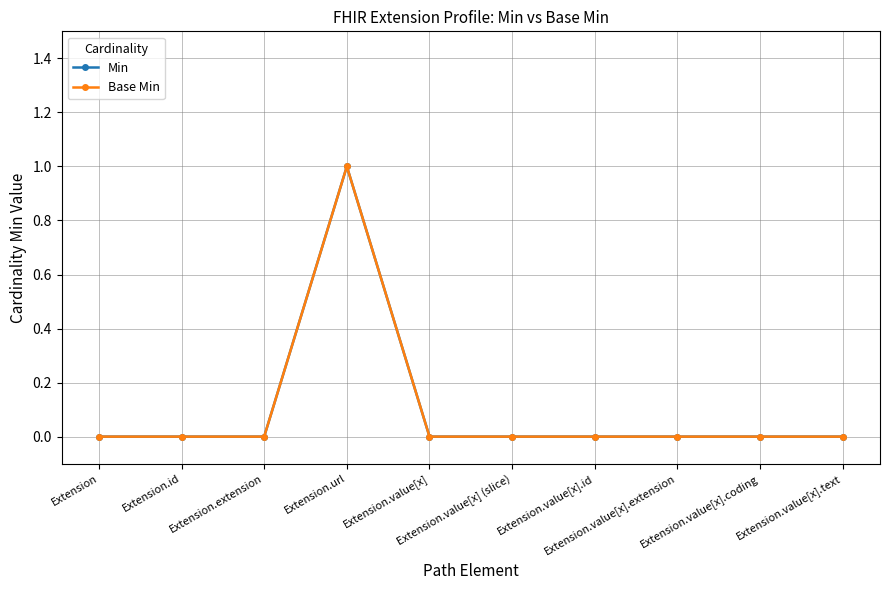

What is the label of the 7th point from the left?

Extension.value[x].id